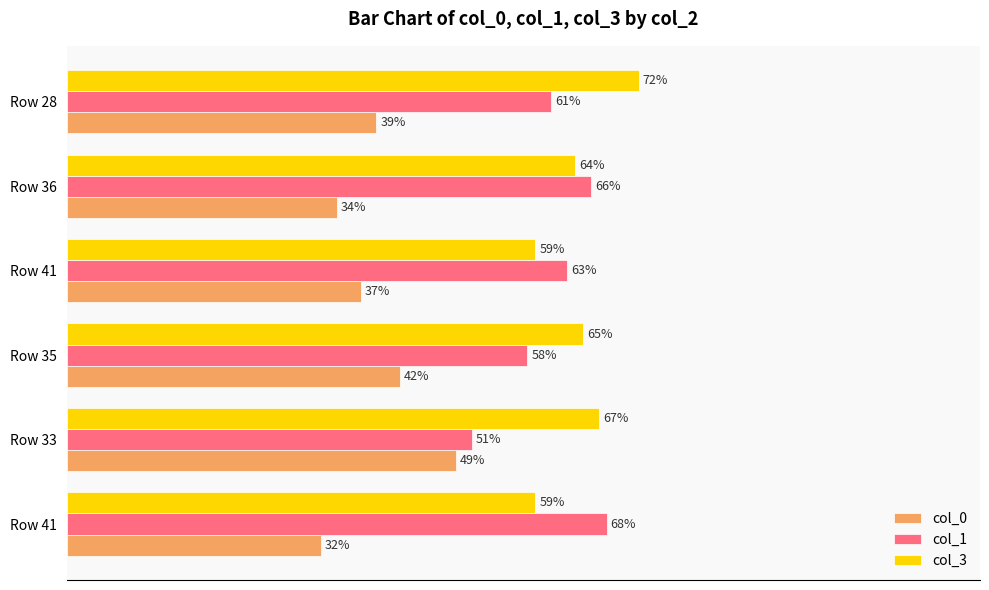

What is the average value of the col_1 series?

61